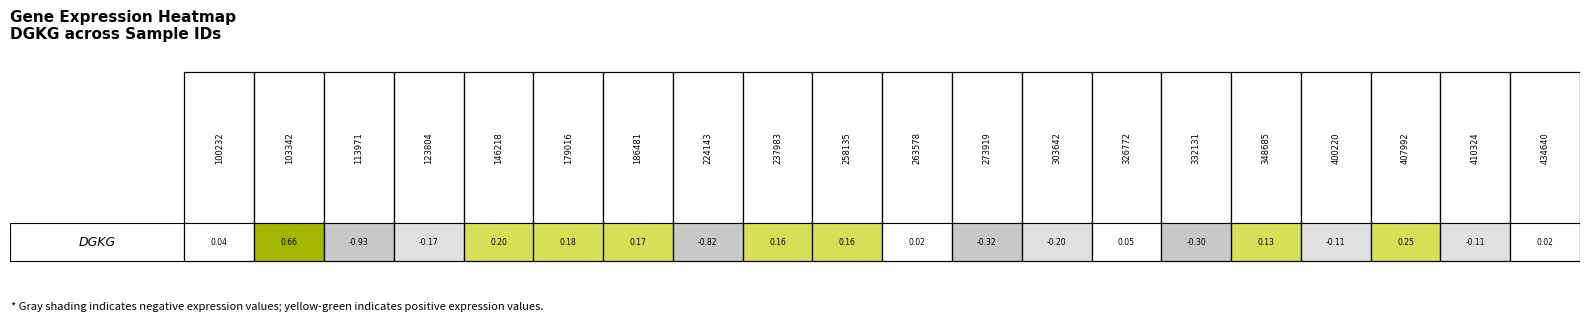

How many values exceed 0?

12